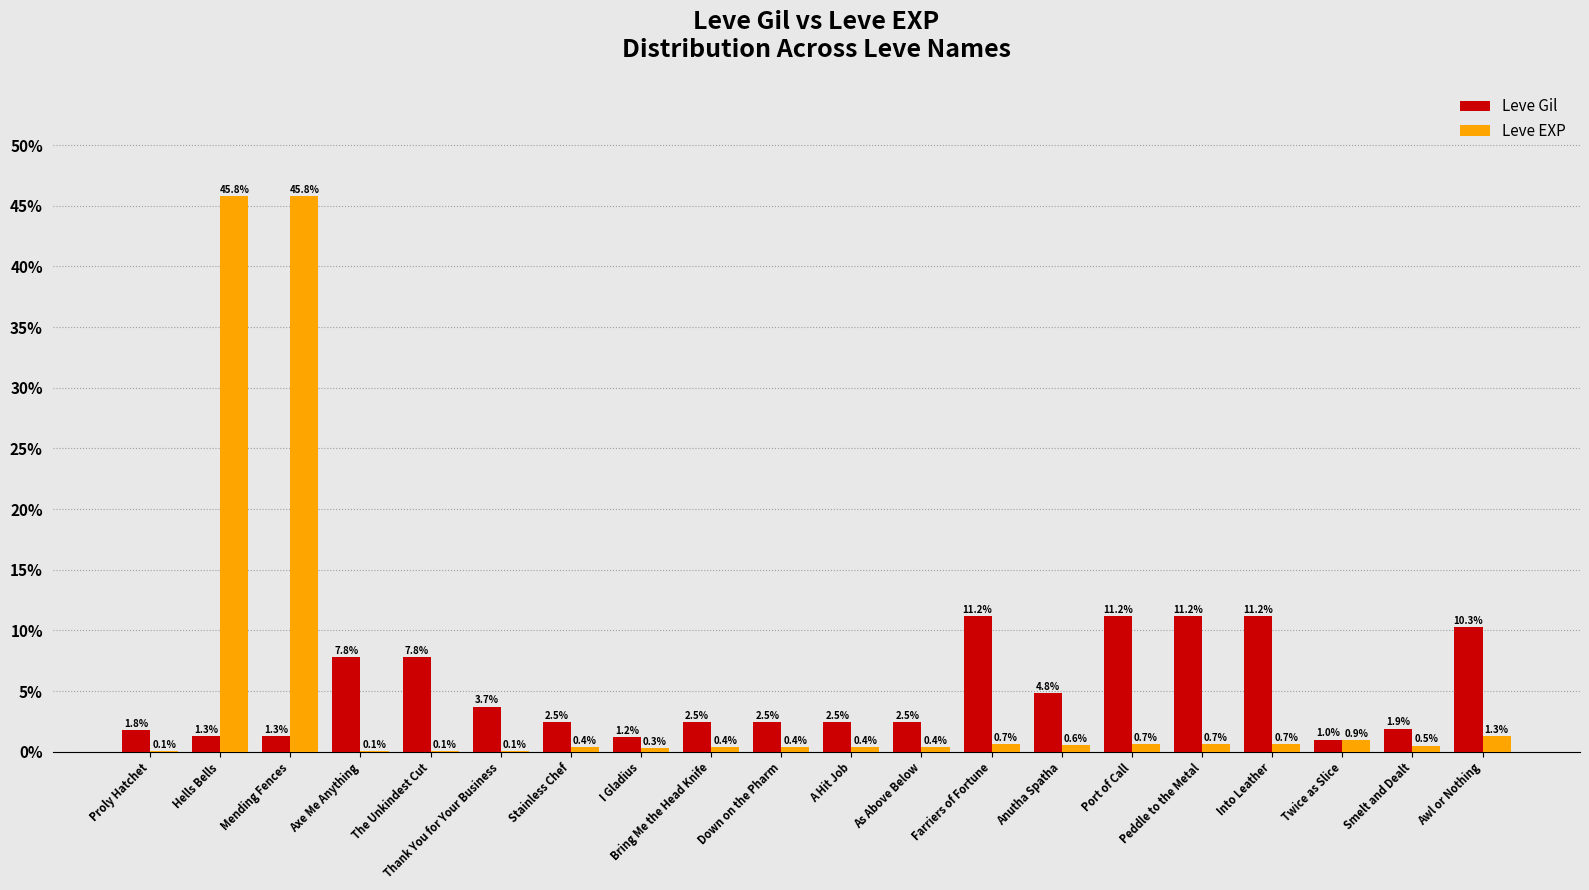

Is the value of Leve EXP at Smelt and Dealt greater than the value of Leve Gil at Bring Me the Head Knife?

No